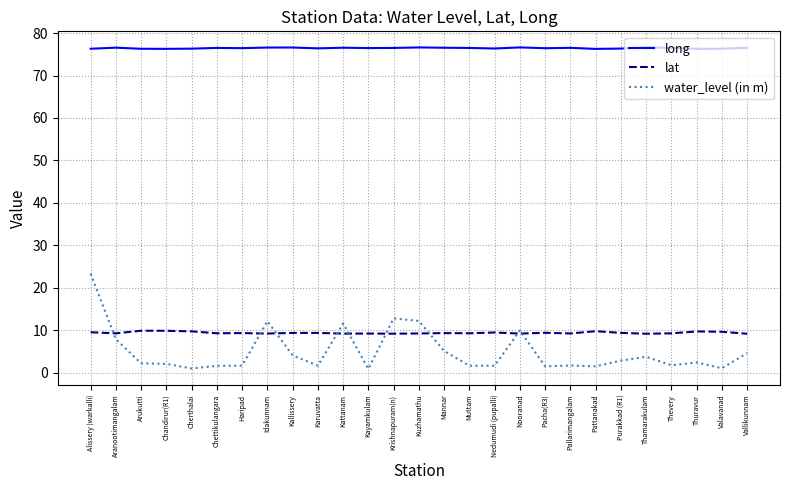

Which series has the largest range (max minus min)?

water_level (in m)